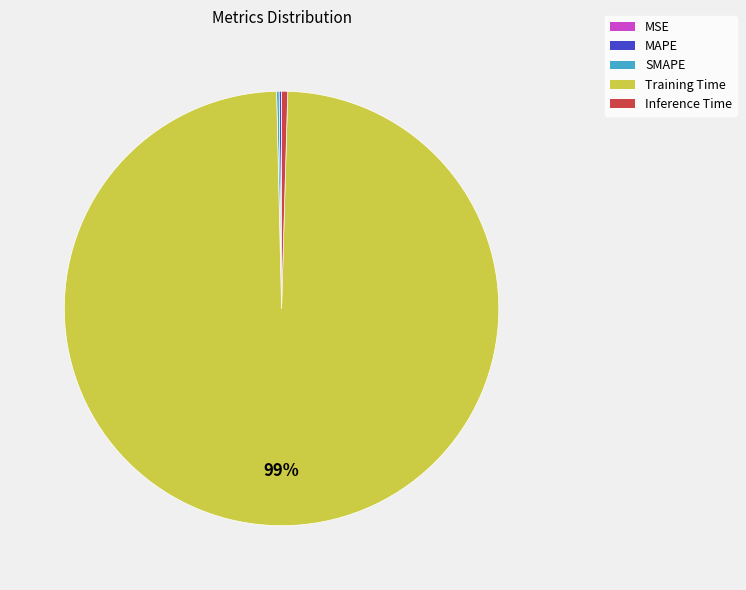

What is the largest slice in the pie chart?

Training Time